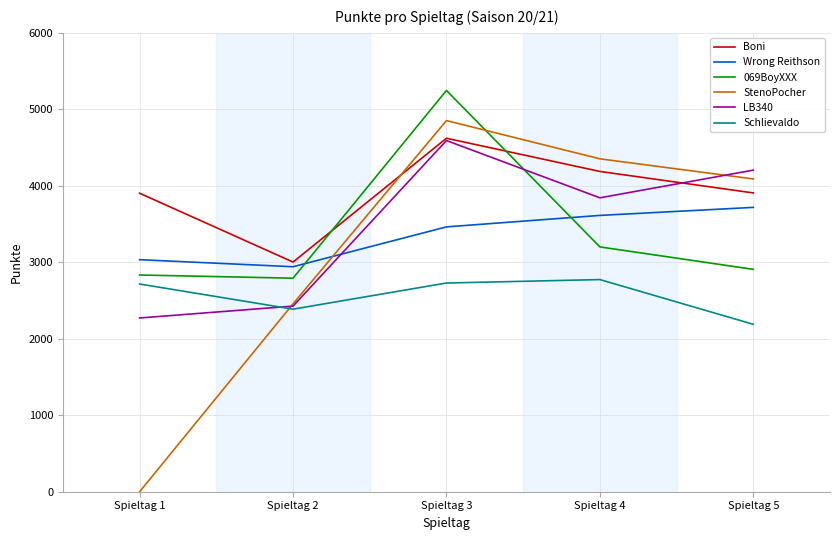

After their last crossing, which series has the higher values: 069BoyXXX or LB340?

LB340